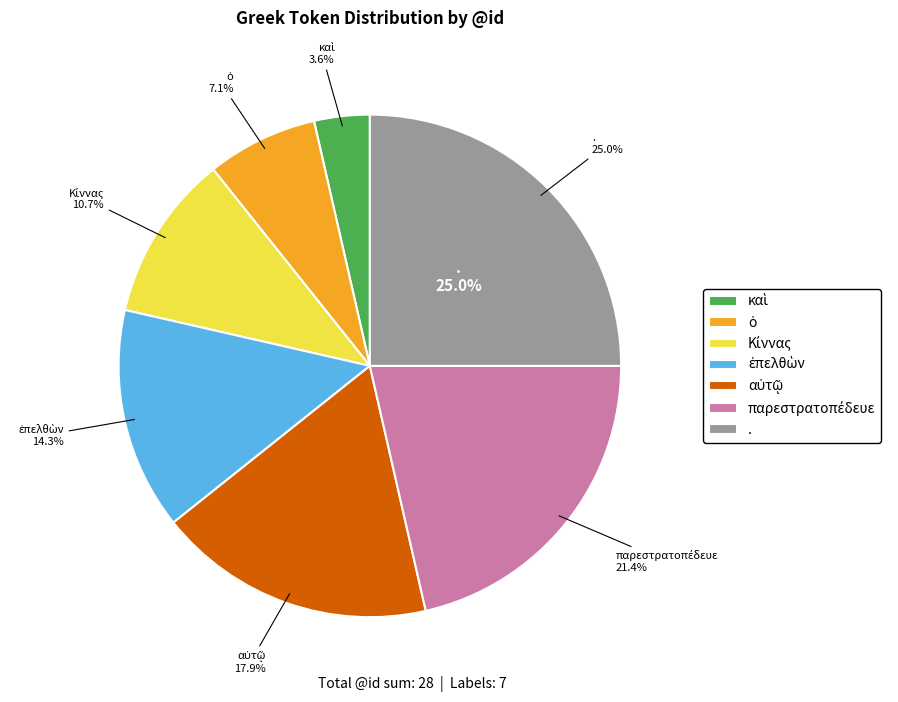

To the nearest percent, what is the difference between the Κίννας and ἐπελθὼν slice percentages?

4%